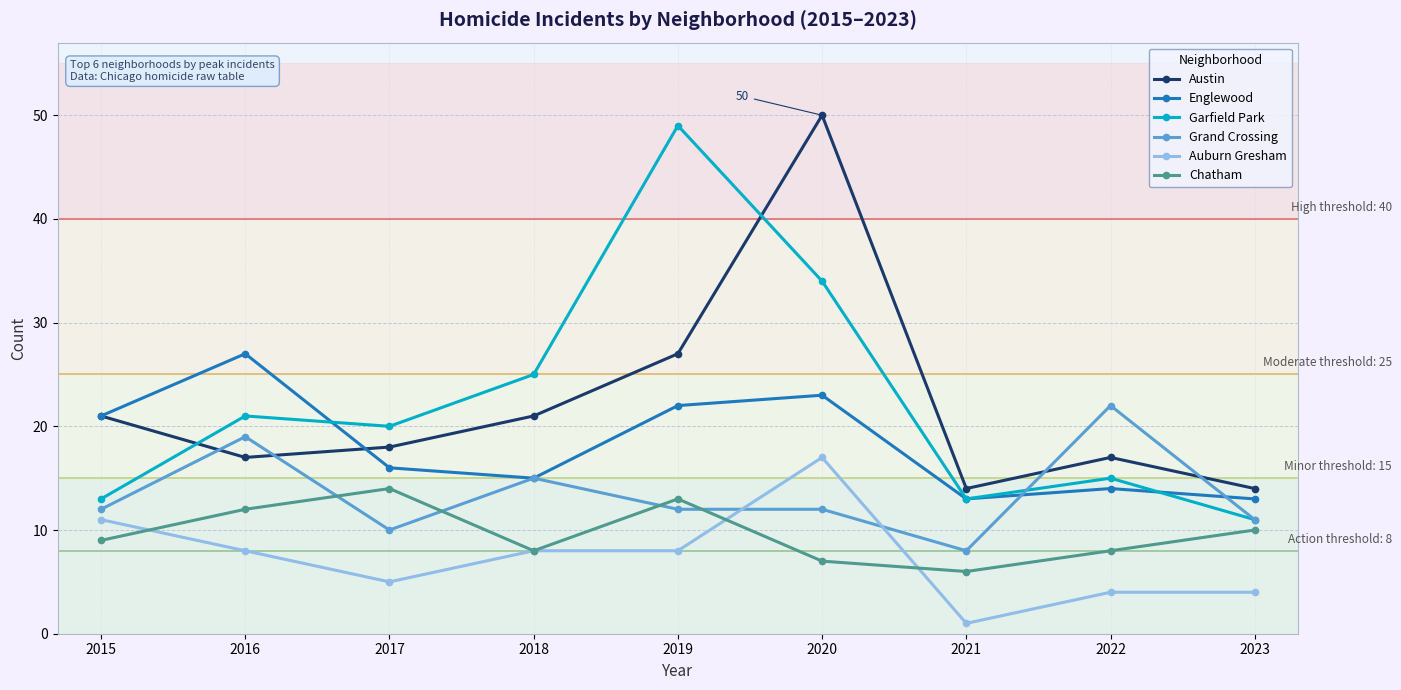

Which series has the widest spread of values?

Garfield Park